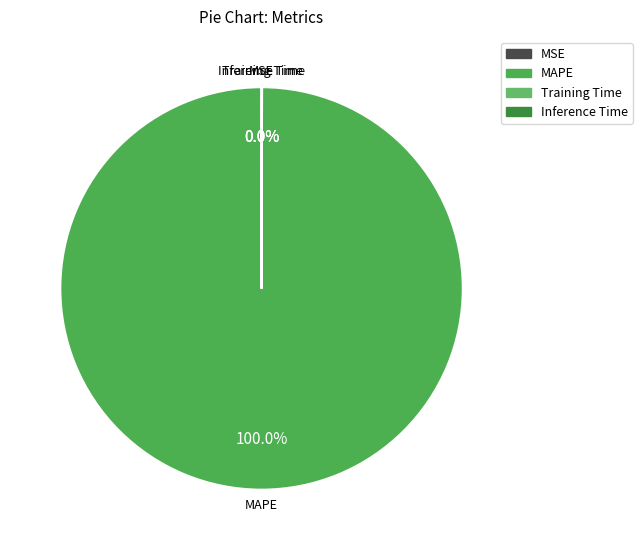

Is there any slice that represents more than half of the pie?

Yes